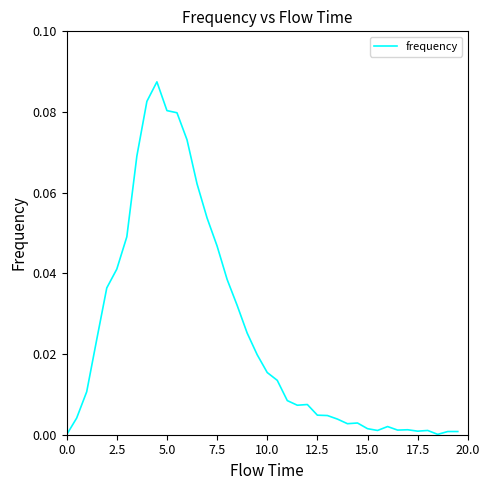

How many lines are shown in the chart?

1